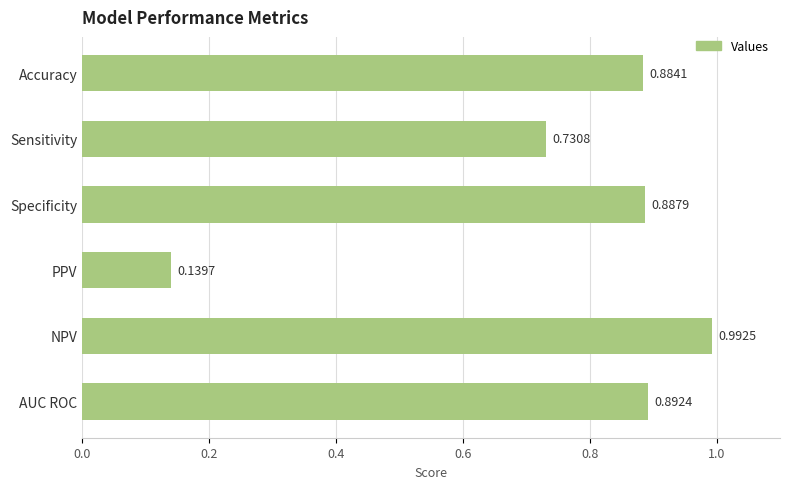

Are the bars horizontal?

Yes